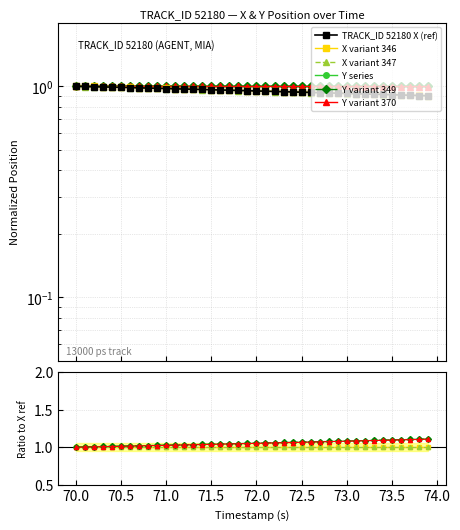

How many lines are shown in the chart?

6